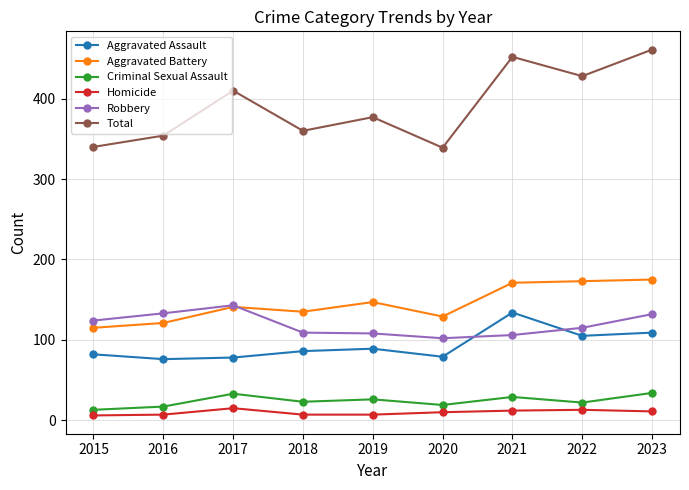

What is the value of the Robbery point at the 7th from the left?

106